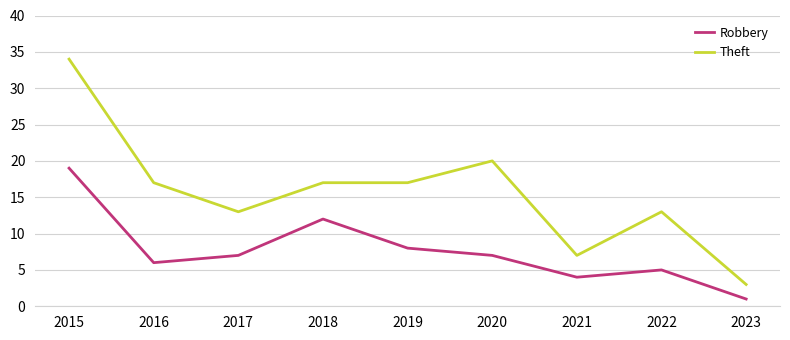

List the series in order of their peak value, lowest first.

Robbery, Theft